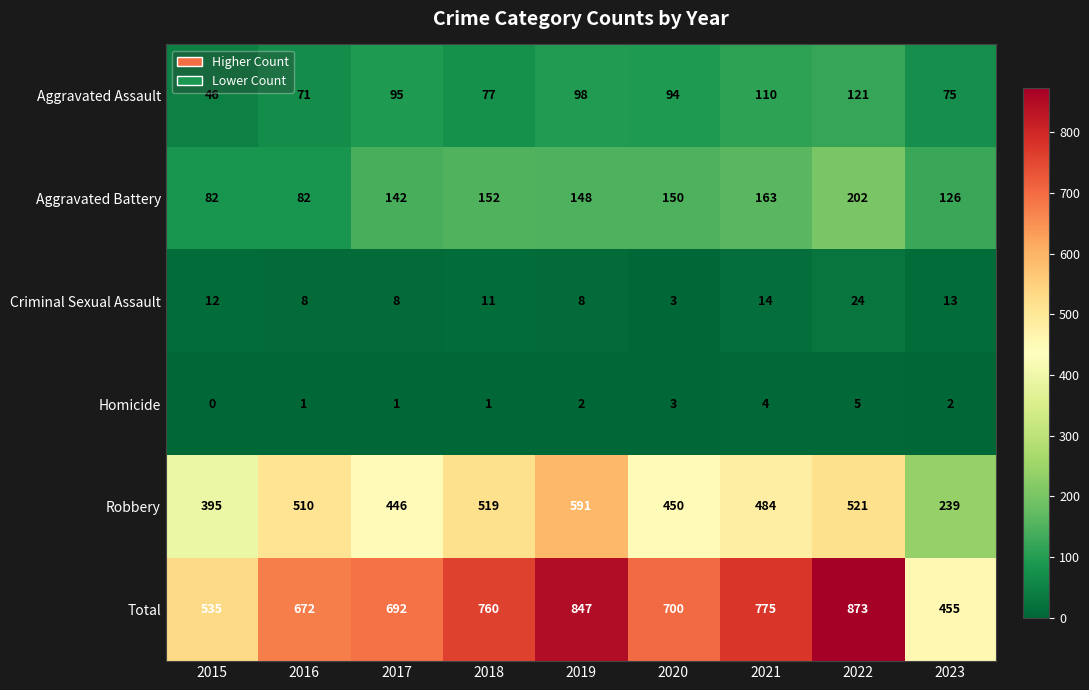

At which label does Aggravated Battery first exceed 148?

2018